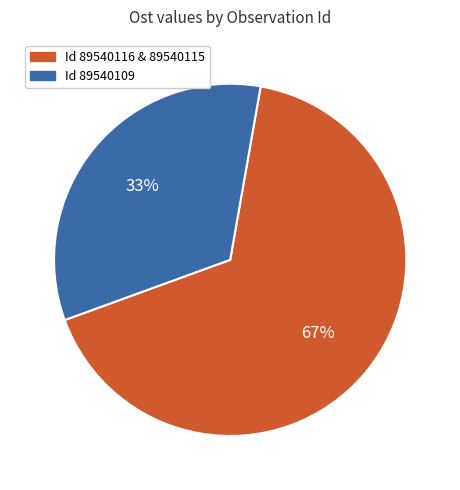

Is there a majority slice in this chart?

Yes